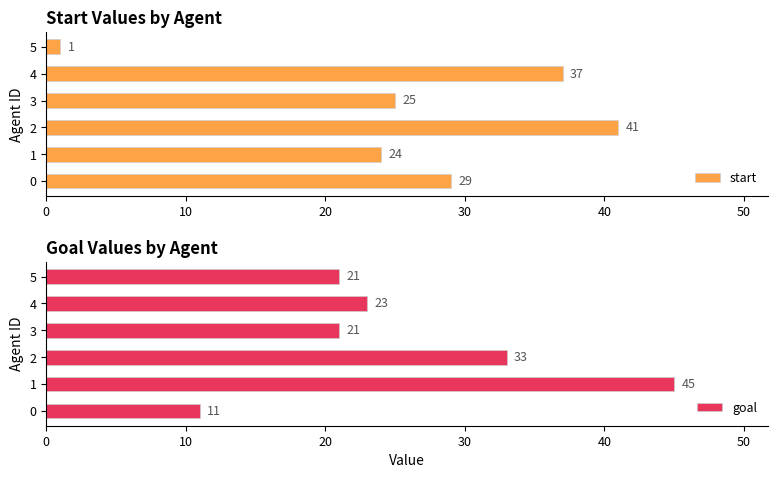

At how many categories does at least one series exceed 14?

6